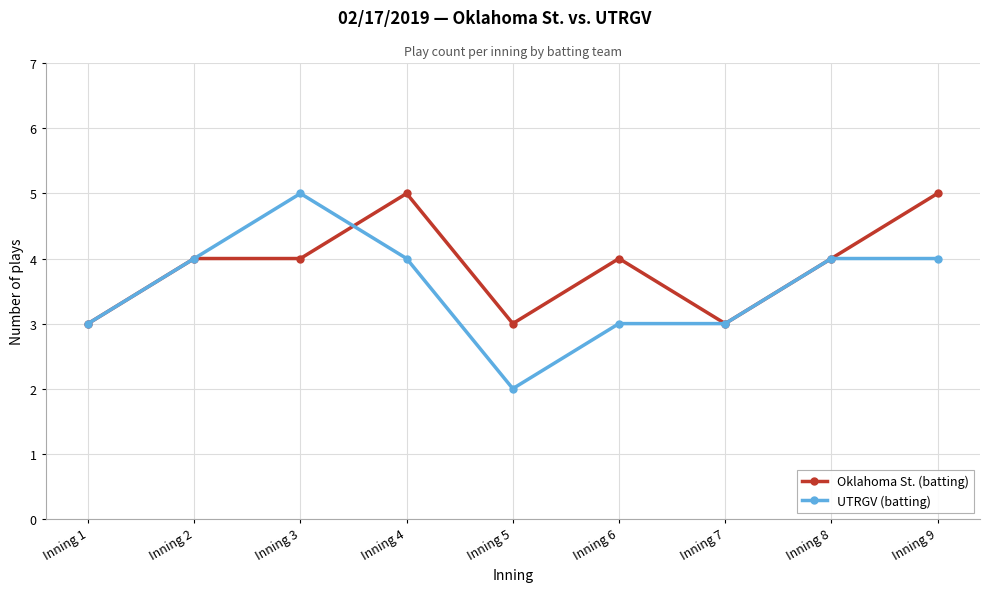

Does the chart display data point markers on the line(s)?

Yes